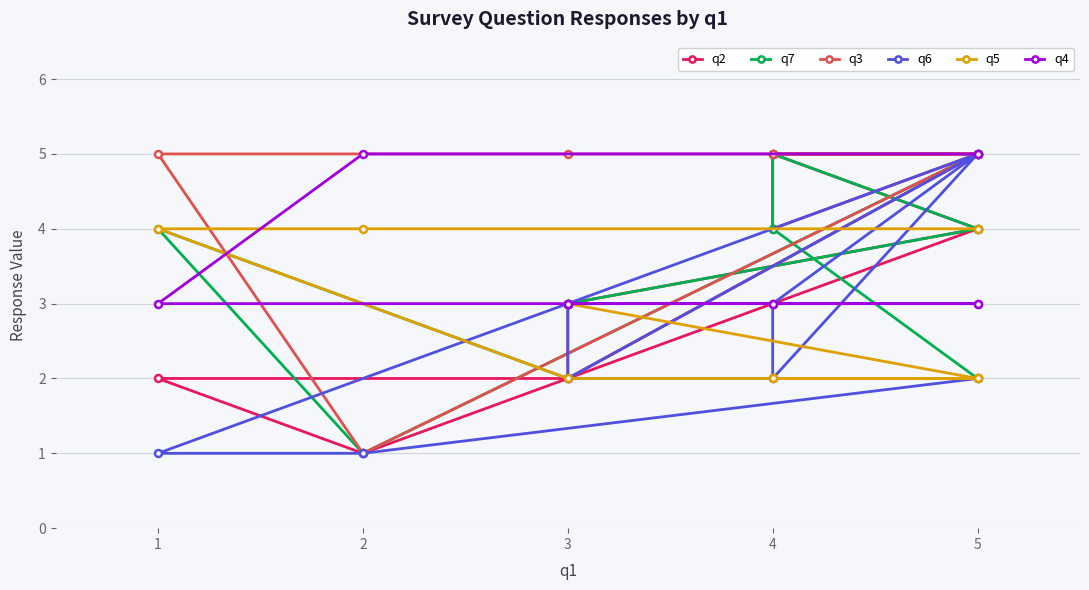

Where is the first local minimum for q2?

4